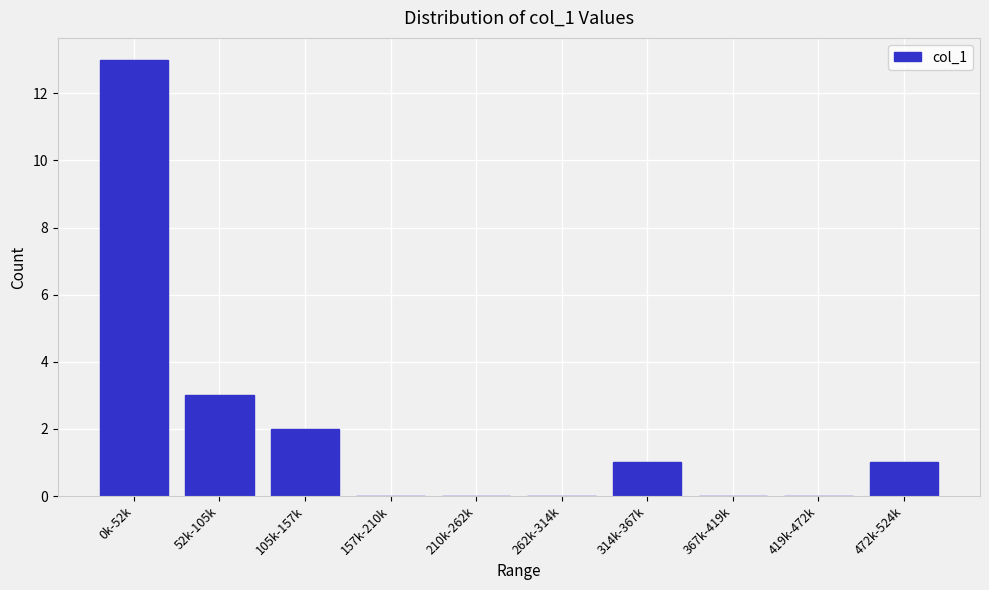

Reading right to left, transcribe all the data shown in this chart.

472k-524k=1	419k-472k=0	367k-419k=0	314k-367k=1	262k-314k=0	210k-262k=0	157k-210k=0	105k-157k=2	52k-105k=3	0k-52k=13